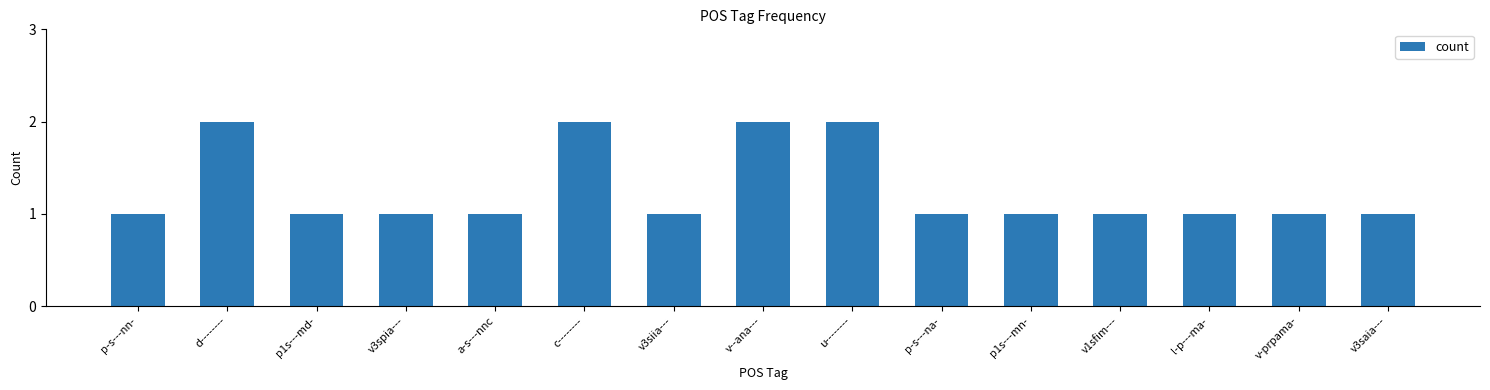

What is the sum of the values at c-------- and v3spia---?

3